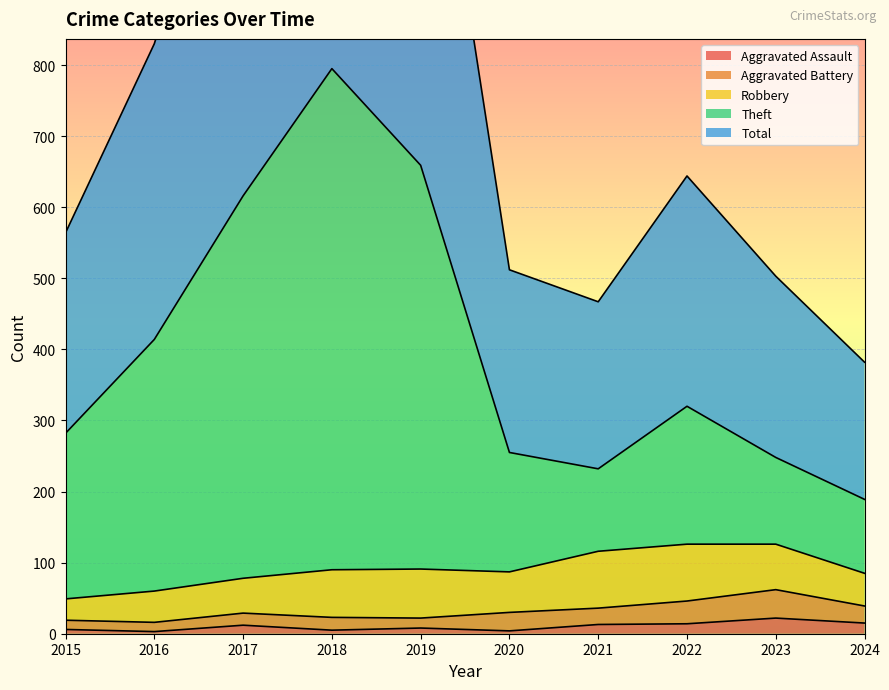

What is the spread (max minus min) of values at 2022?

630